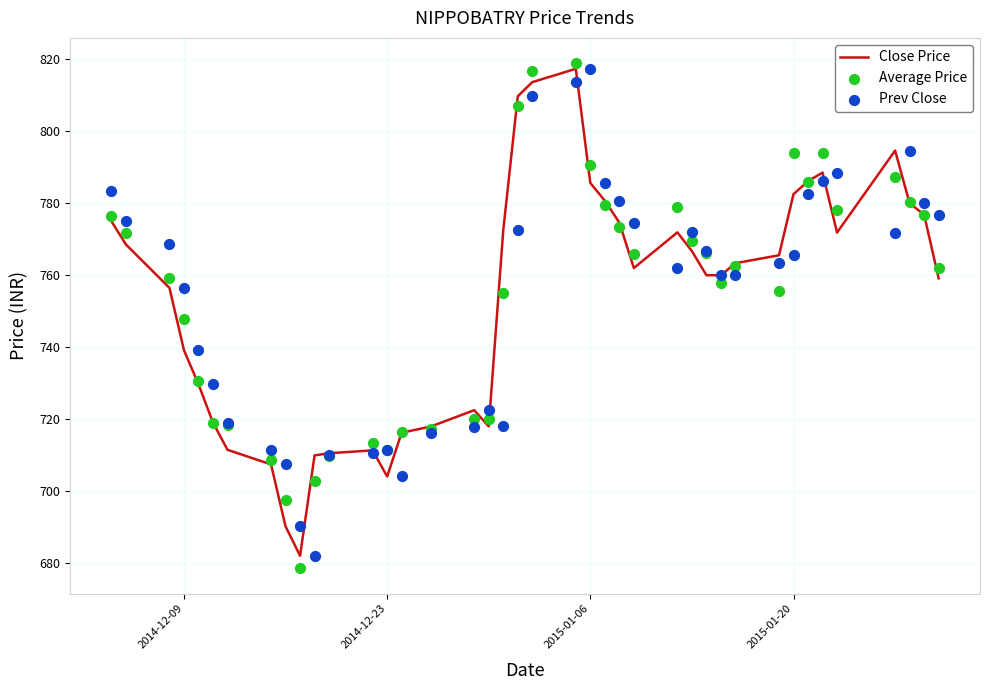

Which series contains the highest Y value?

Average Price